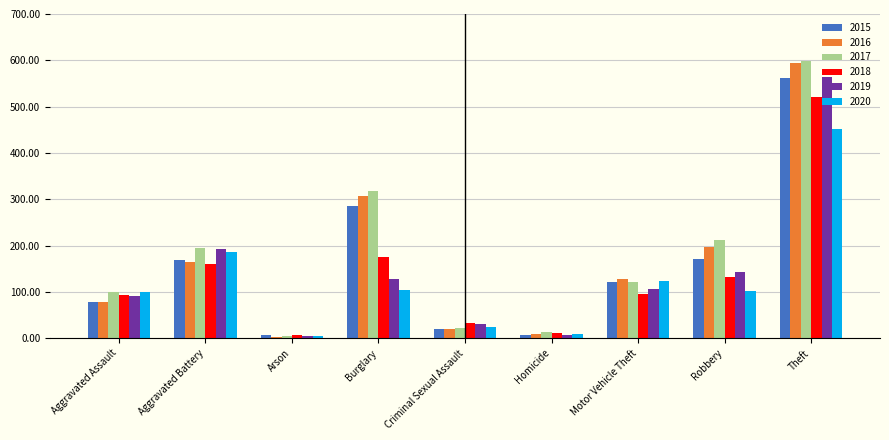

What is the average value of the 2015 series?

158